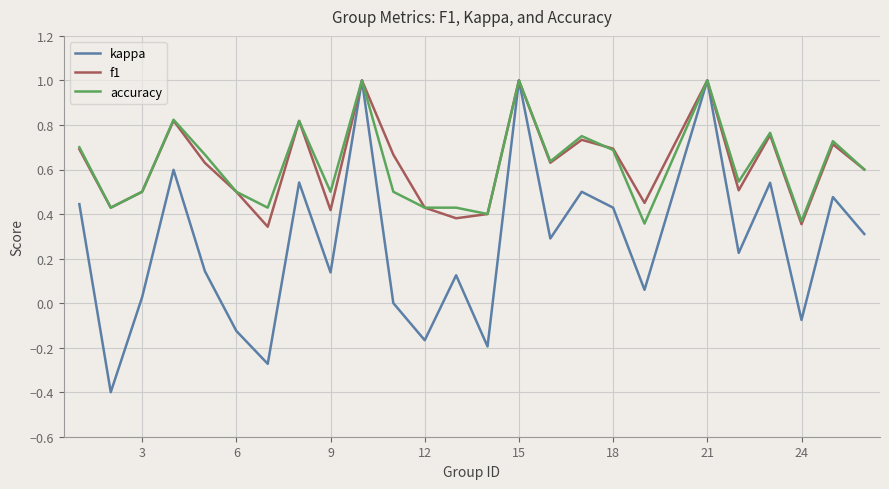

Which series has the widest spread of values?

kappa